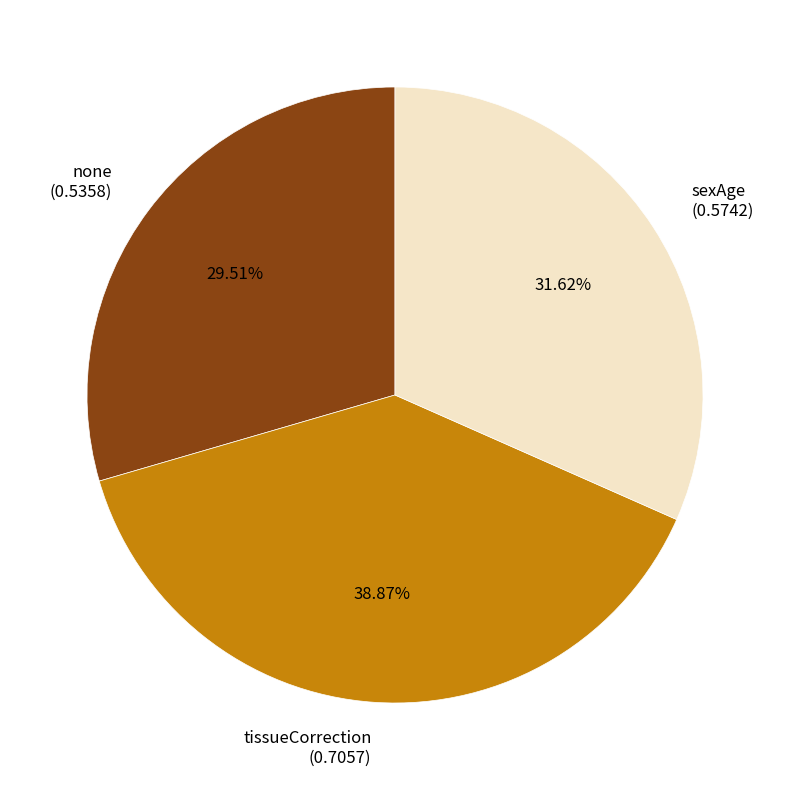

To the nearest percent, what is the difference between the sexAge and none slice percentages?

2%